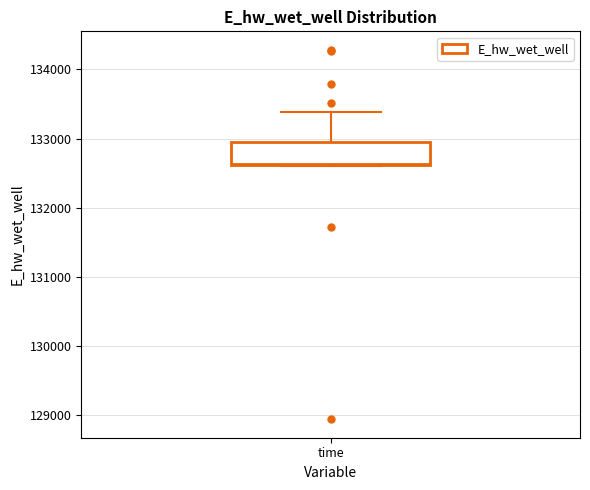

Read this box plot against the y-axis: the position of the median line, the range covered by the box, and the ends of both whiskers. The values are not printed on the chart, so give them approximately, as read against the axis.

median 132600, box 132600 to 133000, whiskers 132600 to 133400